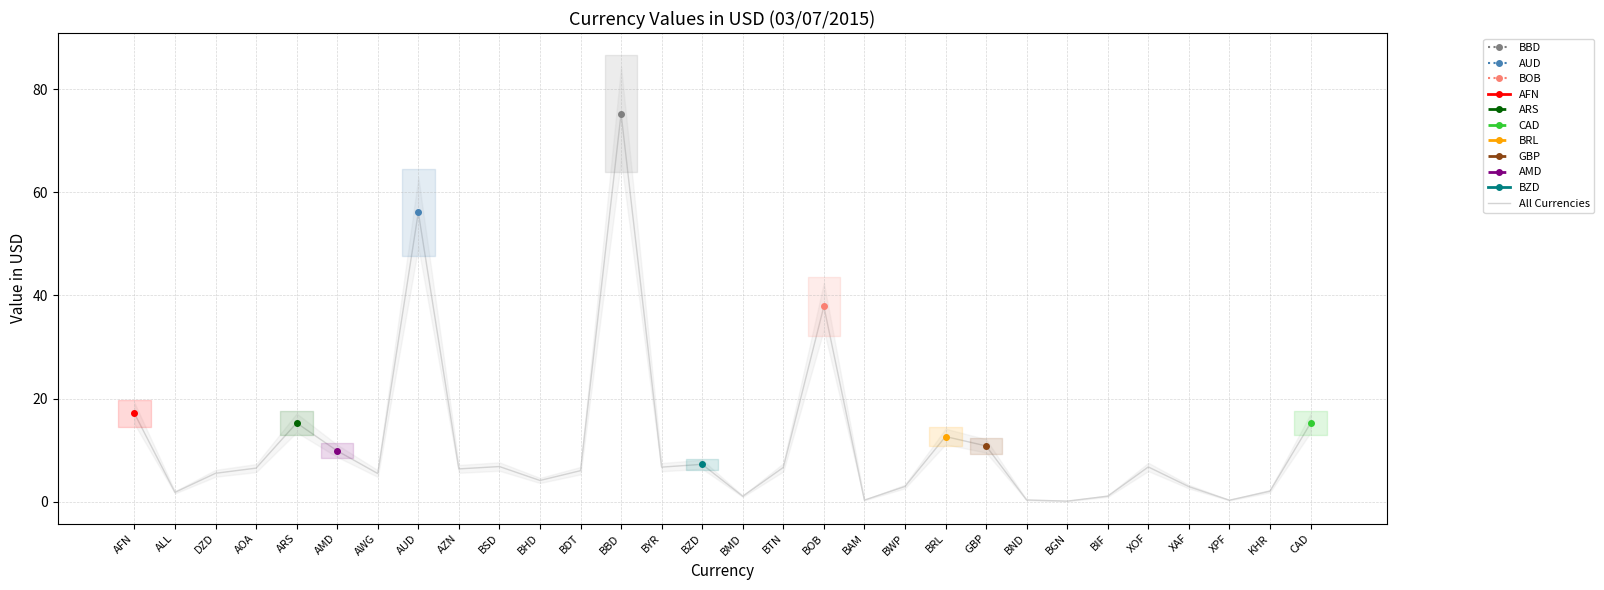

At which category does the data reach its first local valley?

ALL